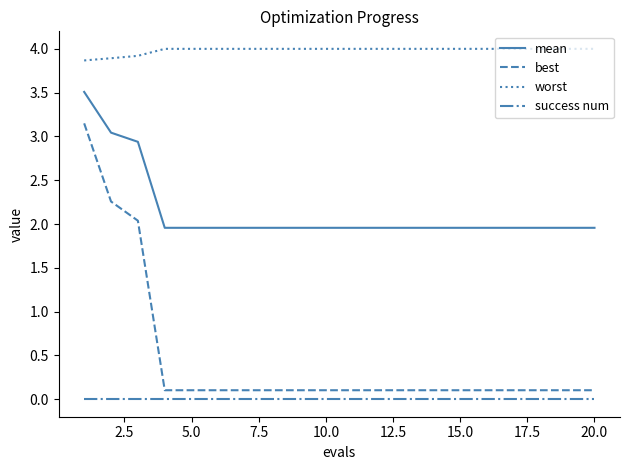

What is the difference between the maximum and minimum values in the mean series?

1.6